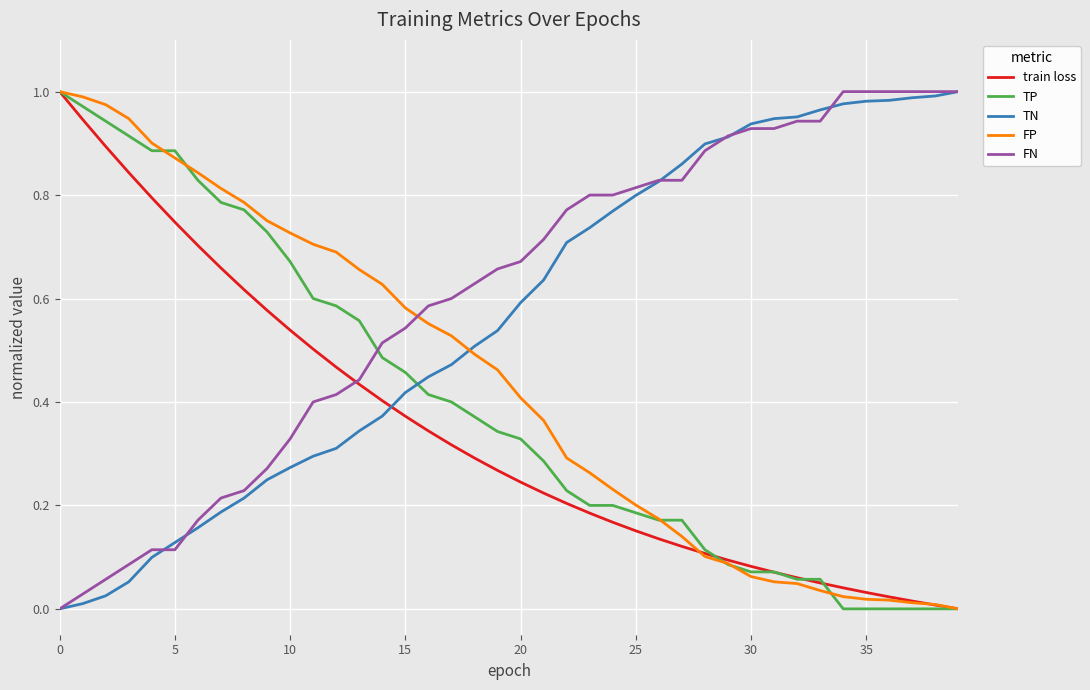

Does the chart have visible grid lines?

Yes